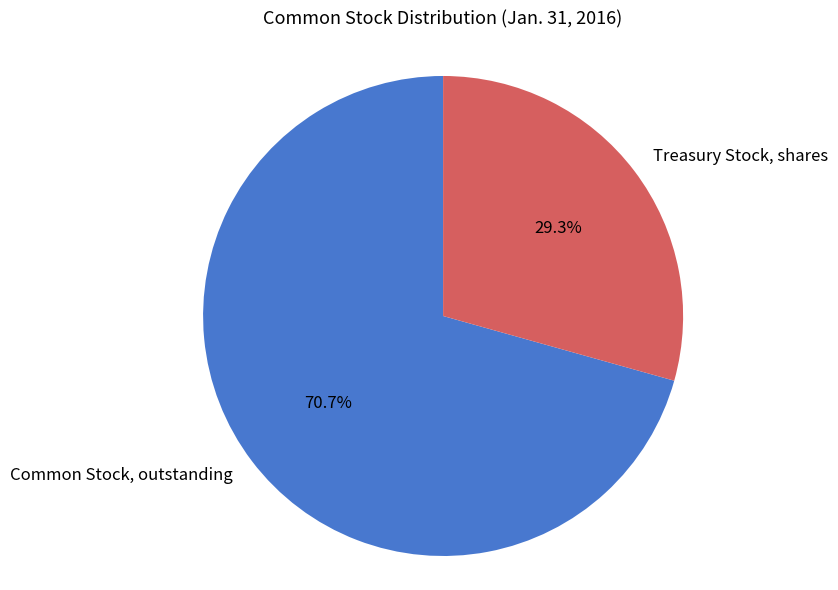

Count the number of slices in the pie.

2